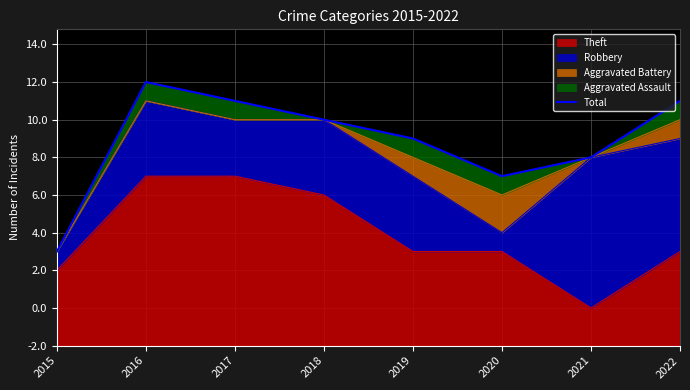

The value at 2021 is 17. True or false?

False